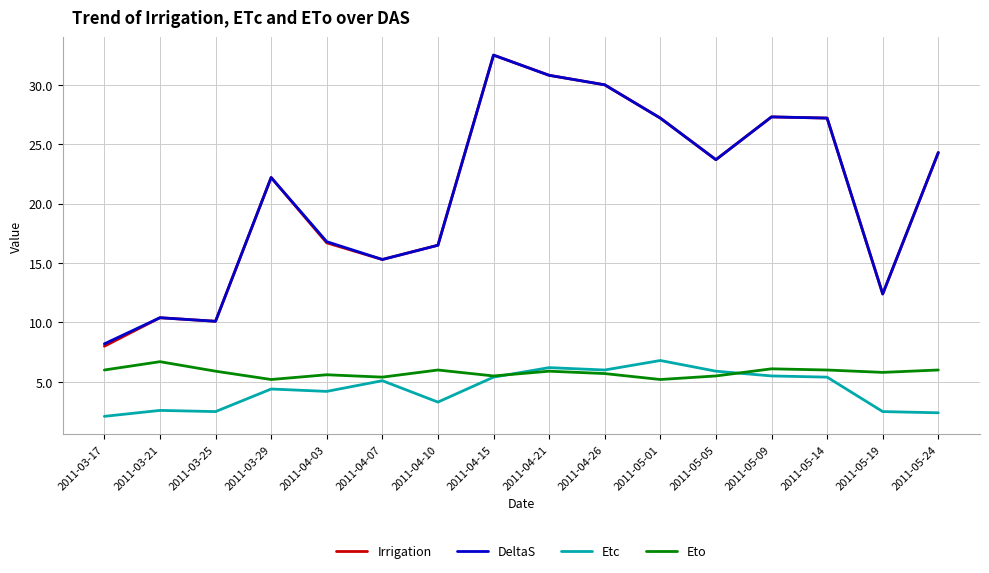

What is the spread (max minus min) of values at 2011-03-29?

17.8